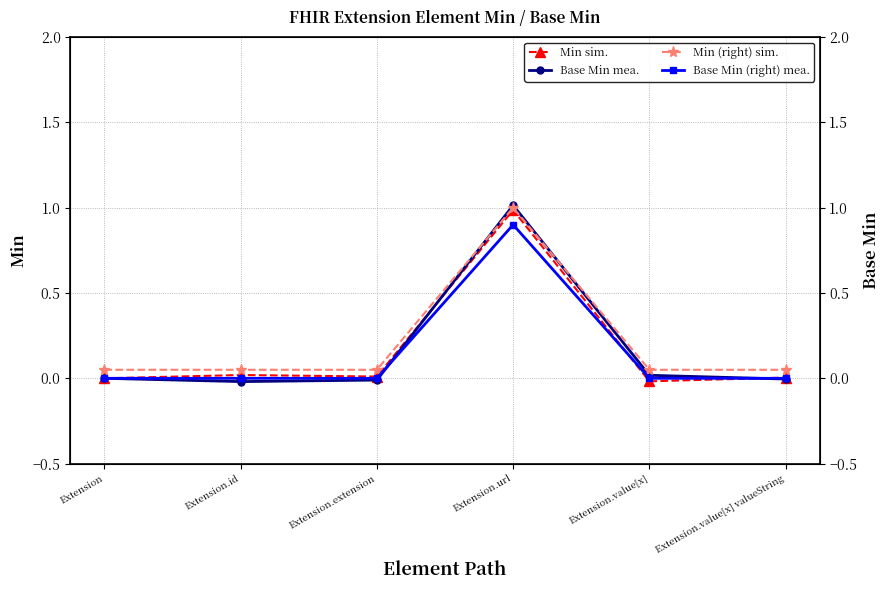

How many values in the Base Min mea. series exceed 0?

2